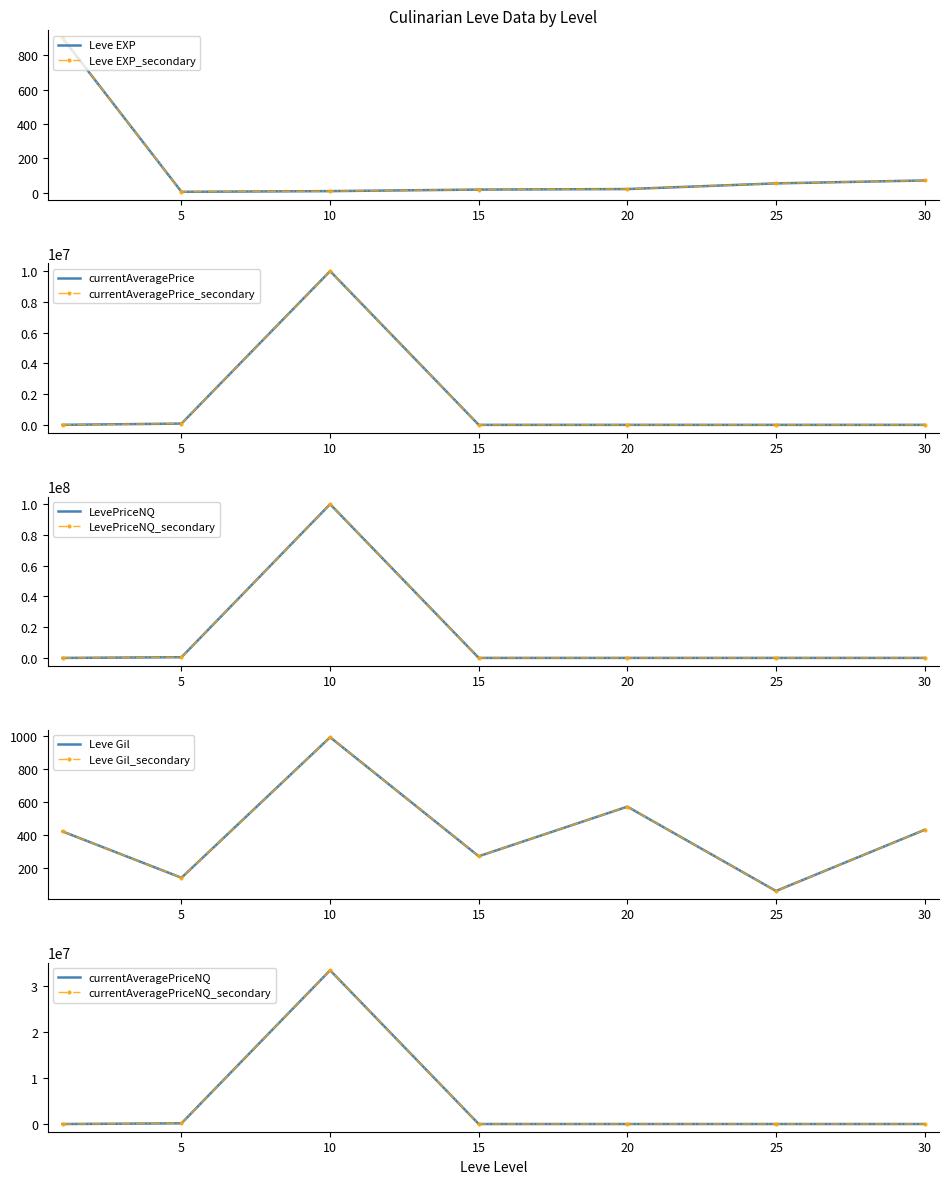

True or false: currentAveragePrice and Leve Gil cross at least once.

False